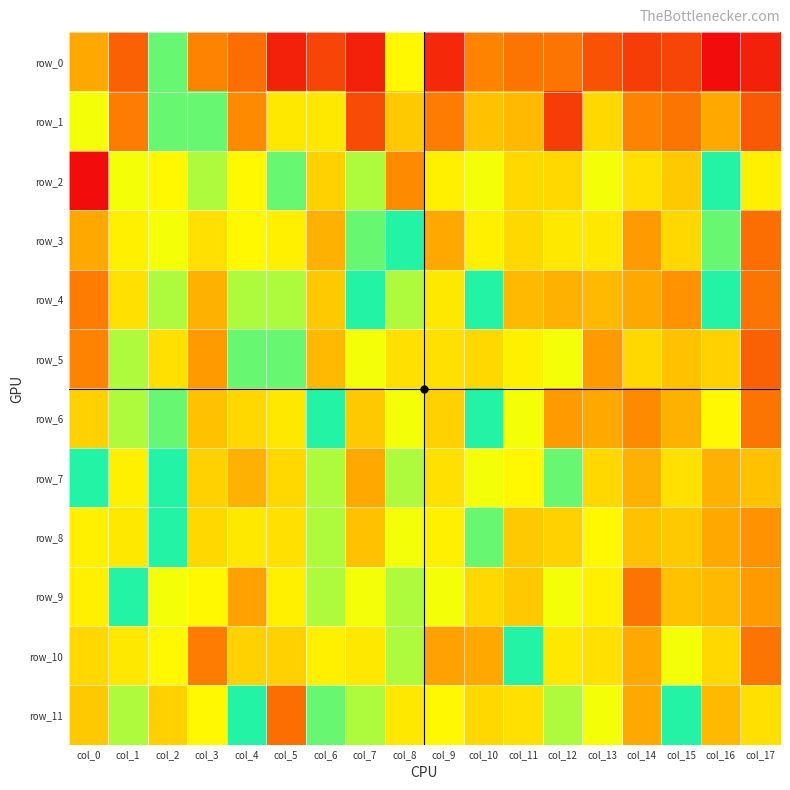

Rank the series by their maximum value, from highest to lowest.

row_0, row_1, row_5, row_3, row_4, row_6, row_9, row_10, row_8, row_7, row_11, row_2